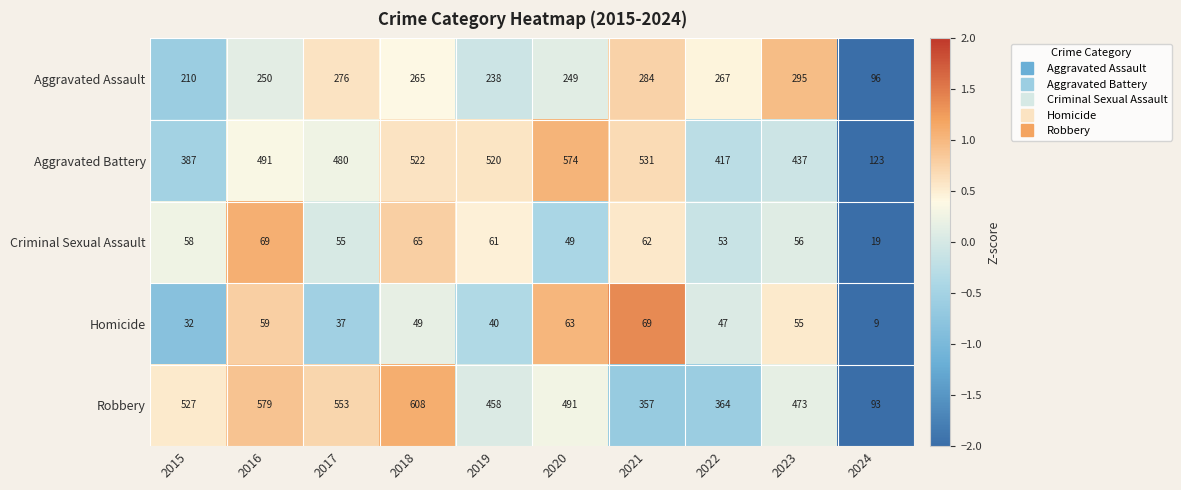

Which series has the largest range (max minus min)?

Robbery